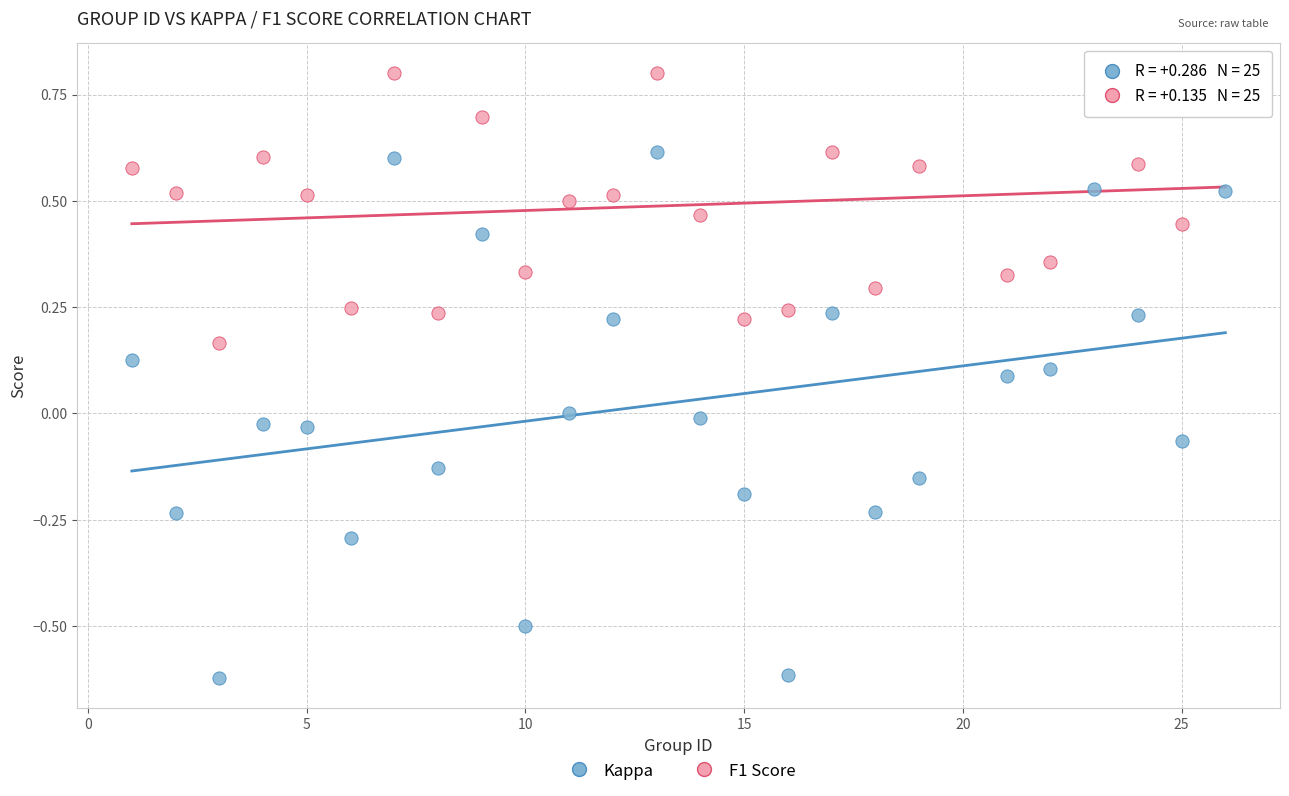

Across all data points, what is the range of Y values (max minus min)?

1.4